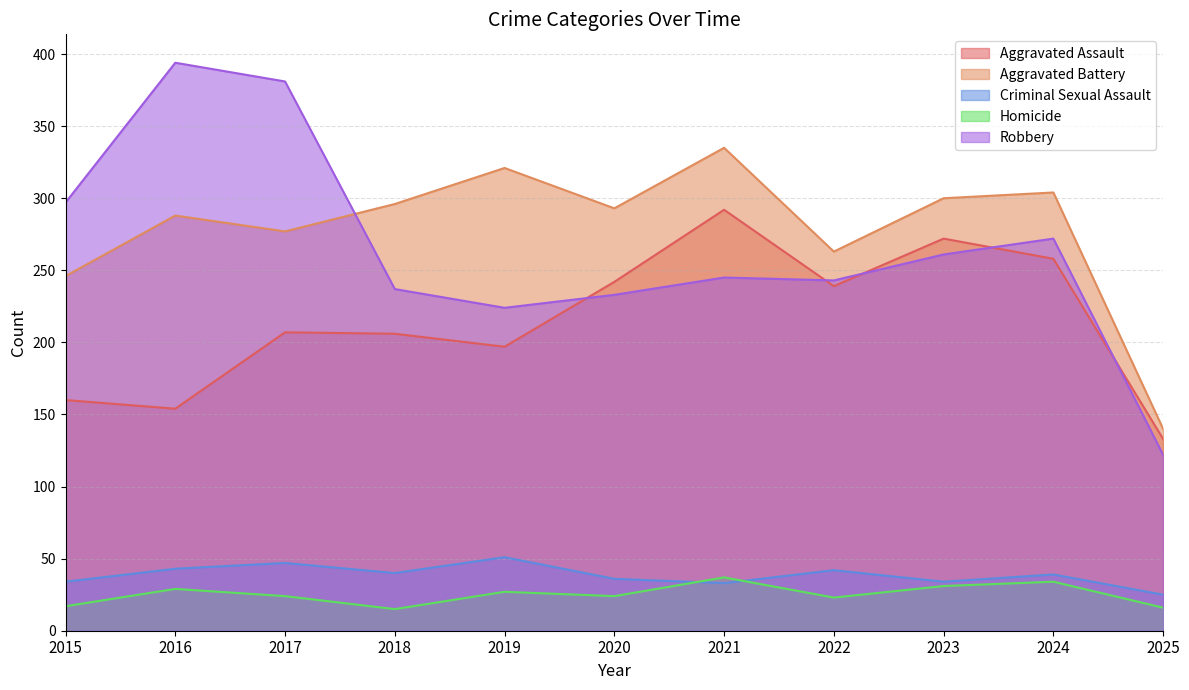

What is the value of the Homicide point at the 2nd from the left?

29